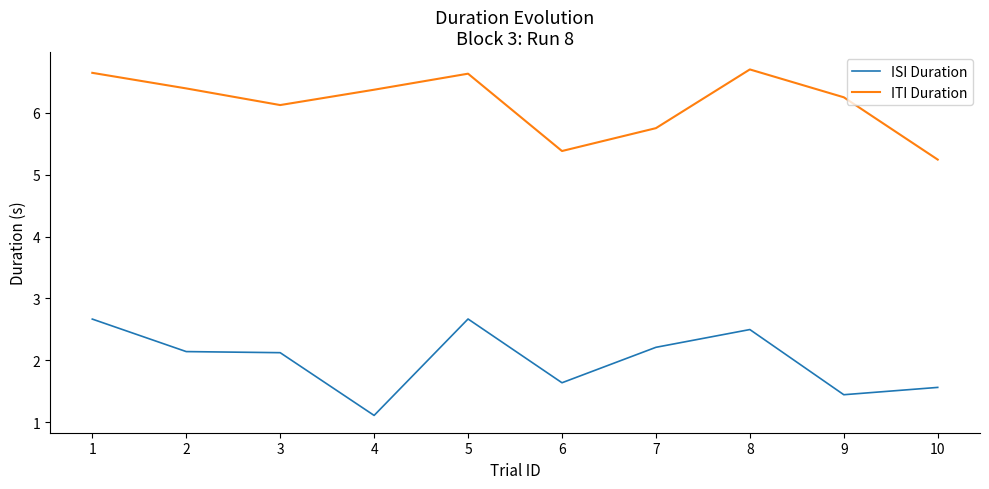

Reading left to right, what are all the values shown in this chart?

ISI Duration: 2.7	2.1	2.1	1.1	2.7	1.6	2.2	2.5	1.4	1.6
ITI Duration: 6.6	6.4	6.1	6.4	6.6	5.4	5.8	6.7	6.3	5.2